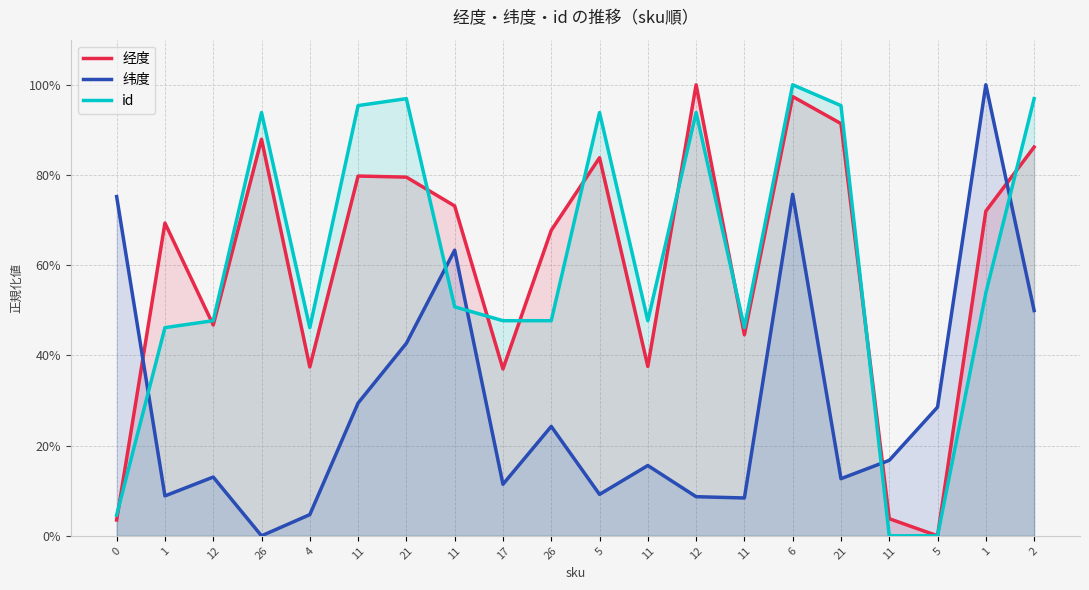

What are all the series names shown in the legend?

经度, 纬度, id